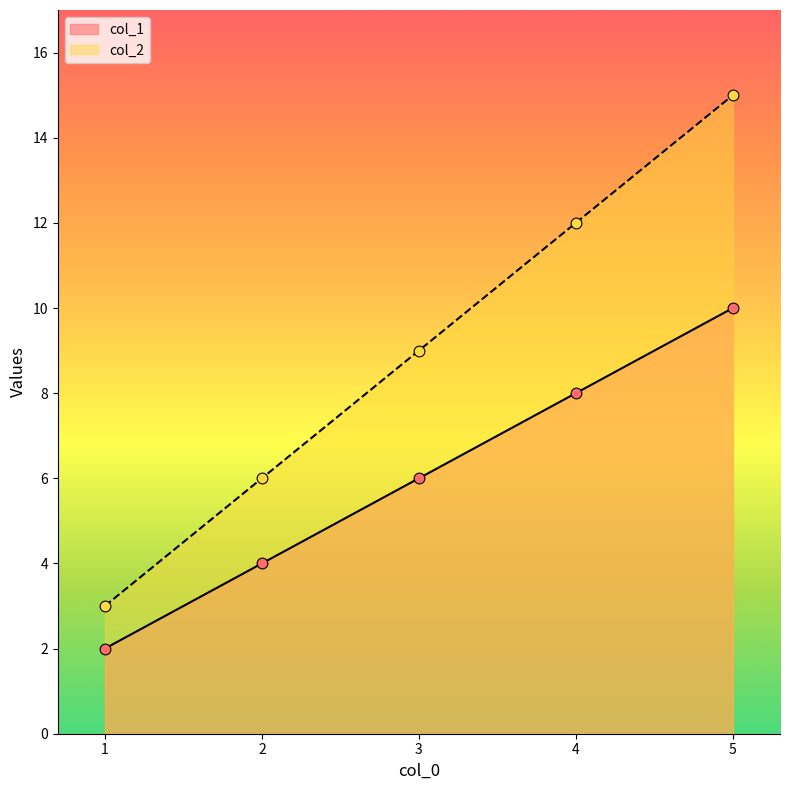

At which category is the sum across all series the highest?

5